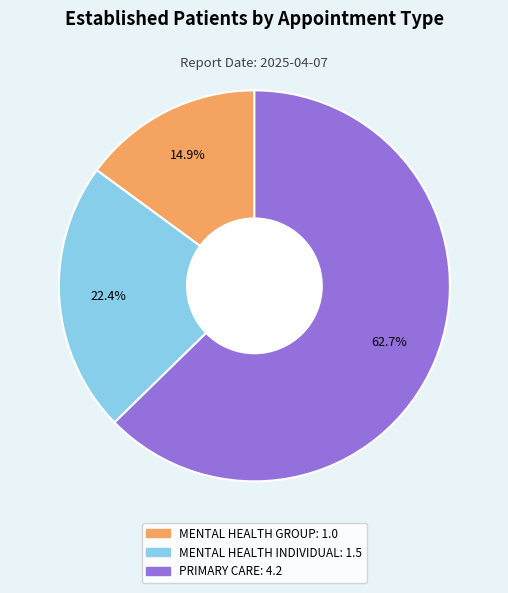

To the nearest percent, what is the difference between the largest and smallest slice percentages?

48%